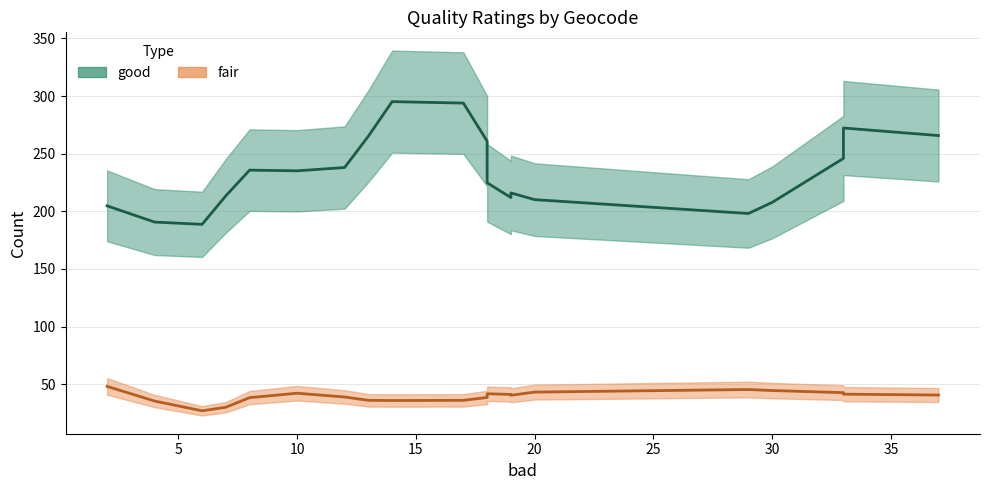

What is the sum of the good values at 7 and 33?

463